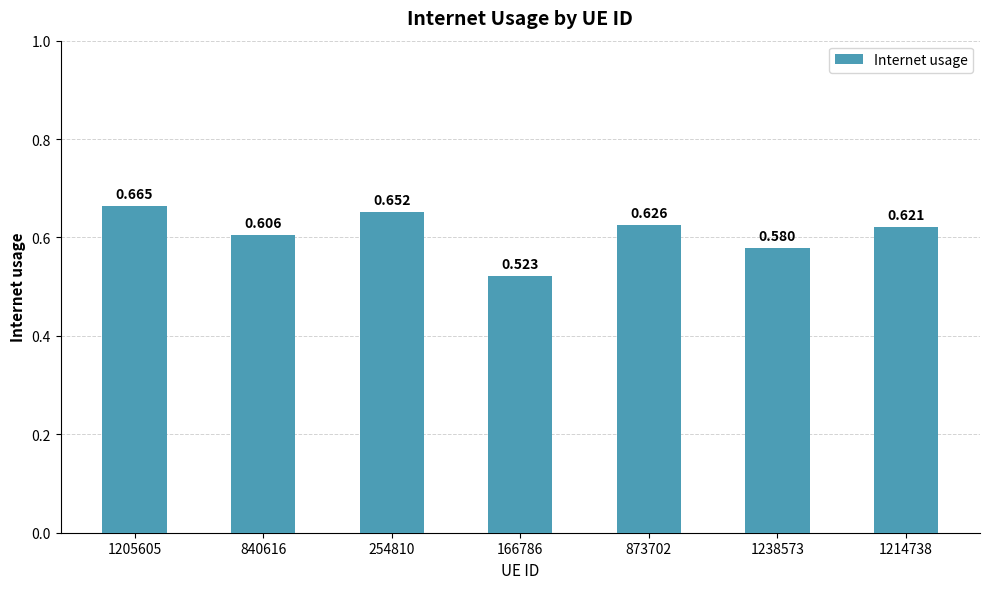

What is the label of the 3rd bar from the left?

254810